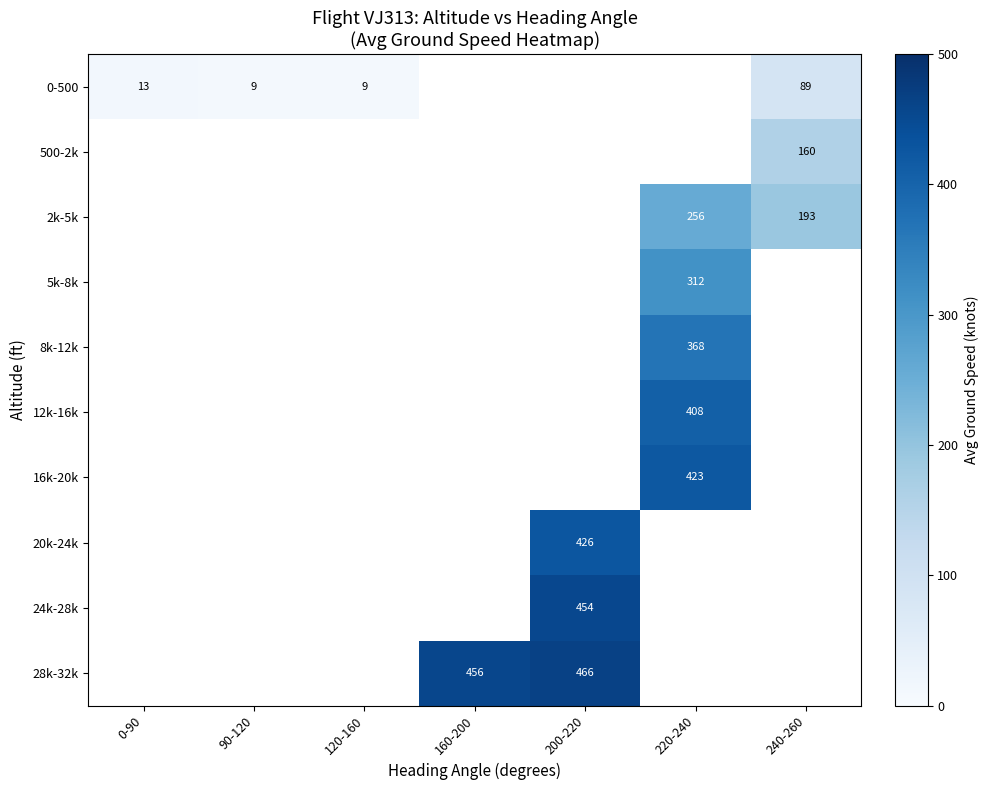

Is it true that 12k-16k equals 408 at 220-240?

True